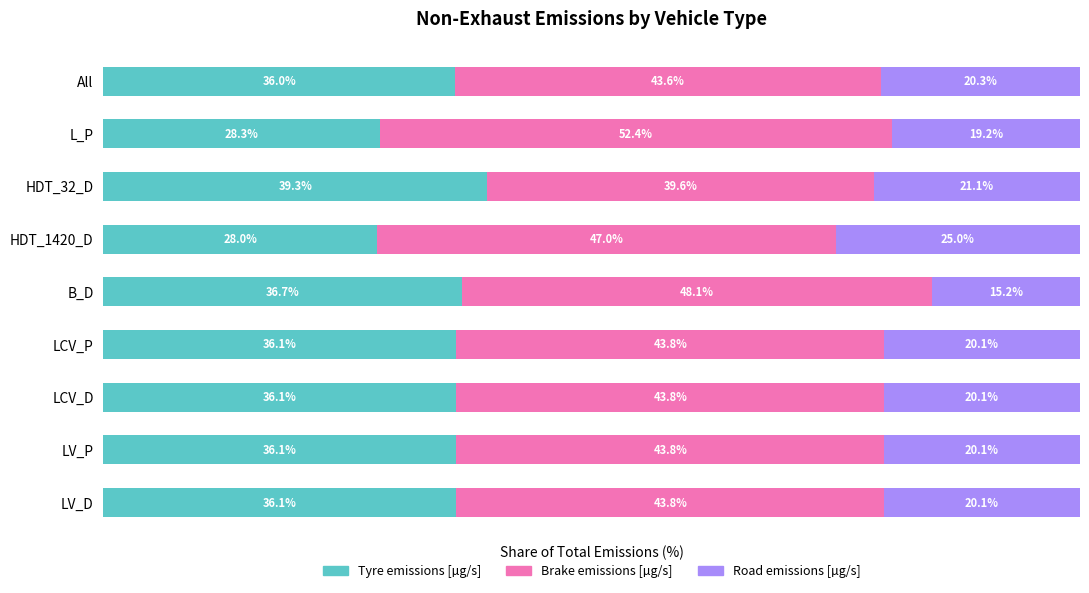

Where is Tyre emissions [µg/s] nearest to the value 33?

All